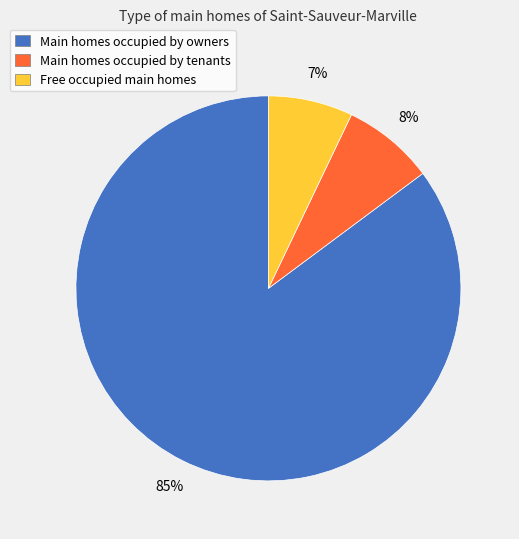

Does any single category account for the majority?

Yes